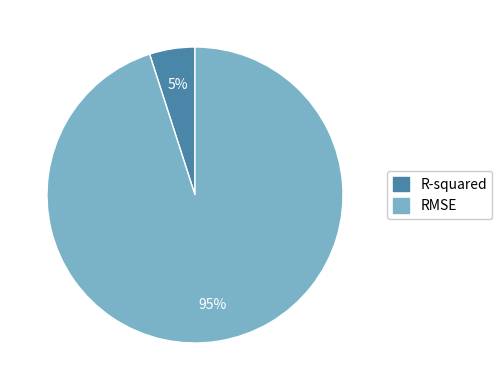

The R-squared slice represents 5% of the pie. True or false?

True